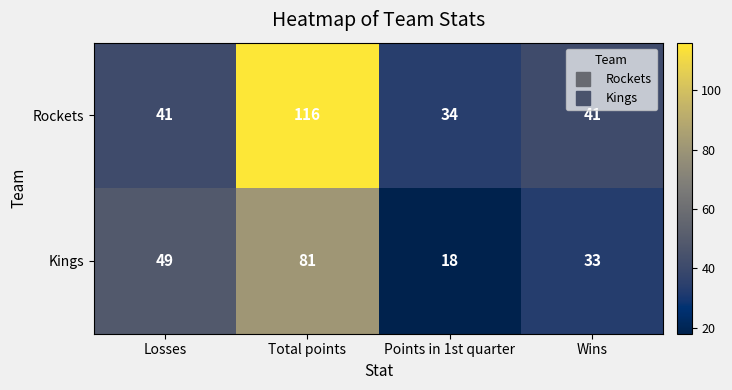

What is the minimum value shown in the chart?

18